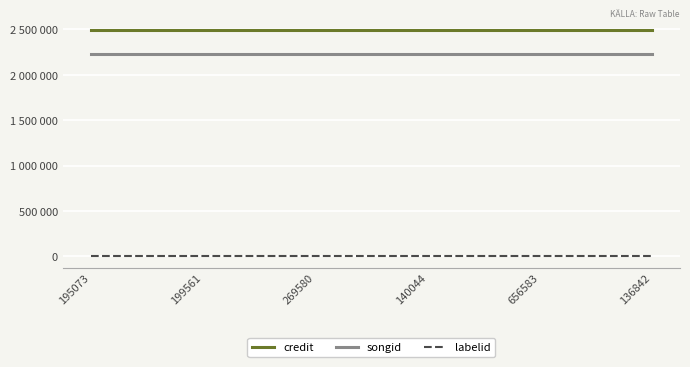

What is the difference between the highest and lowest values at 136842?

2498271